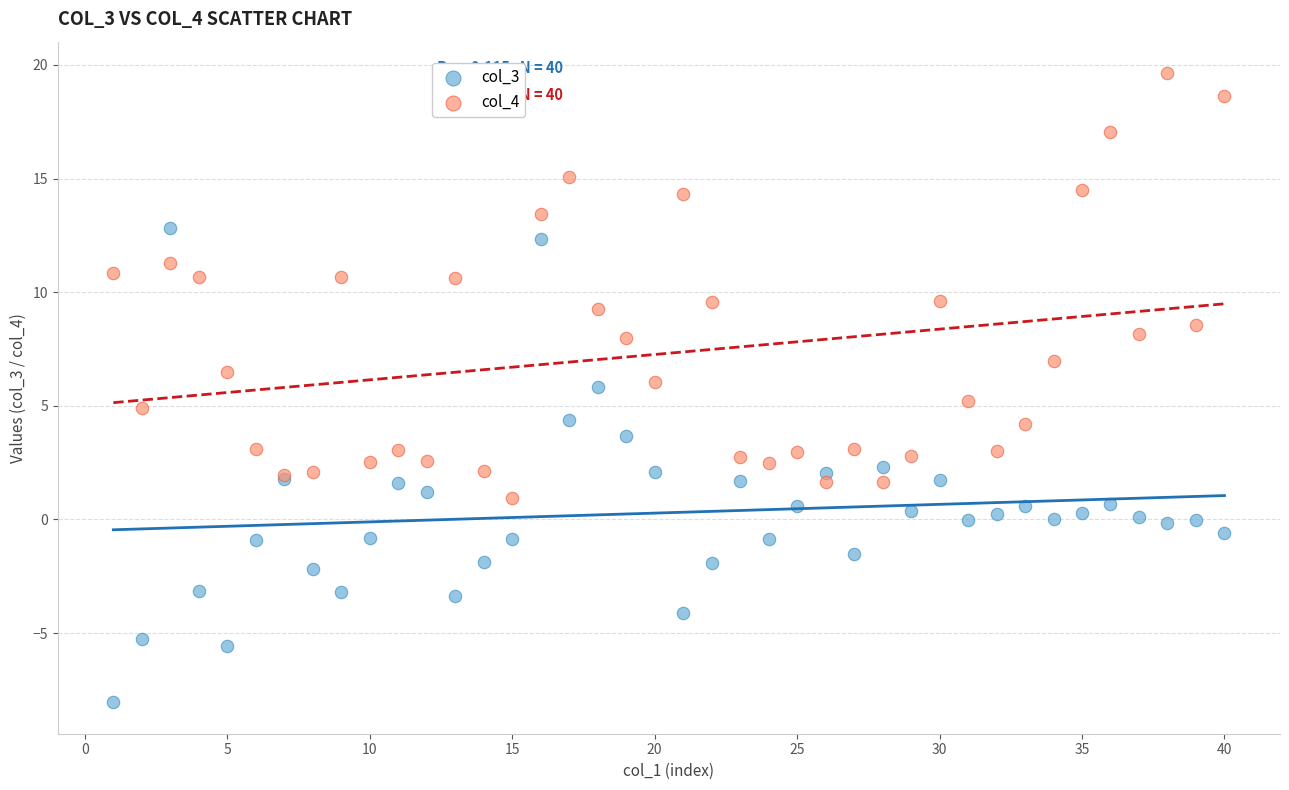

Which series contains the lowest Y value?

col_3